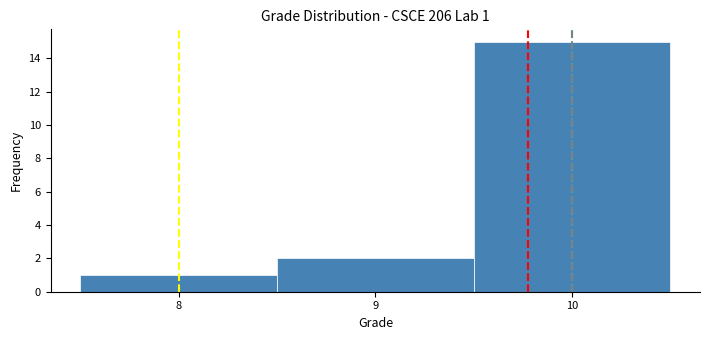

Which range on the x-axis has the tallest bar?

9.5 to 10.5